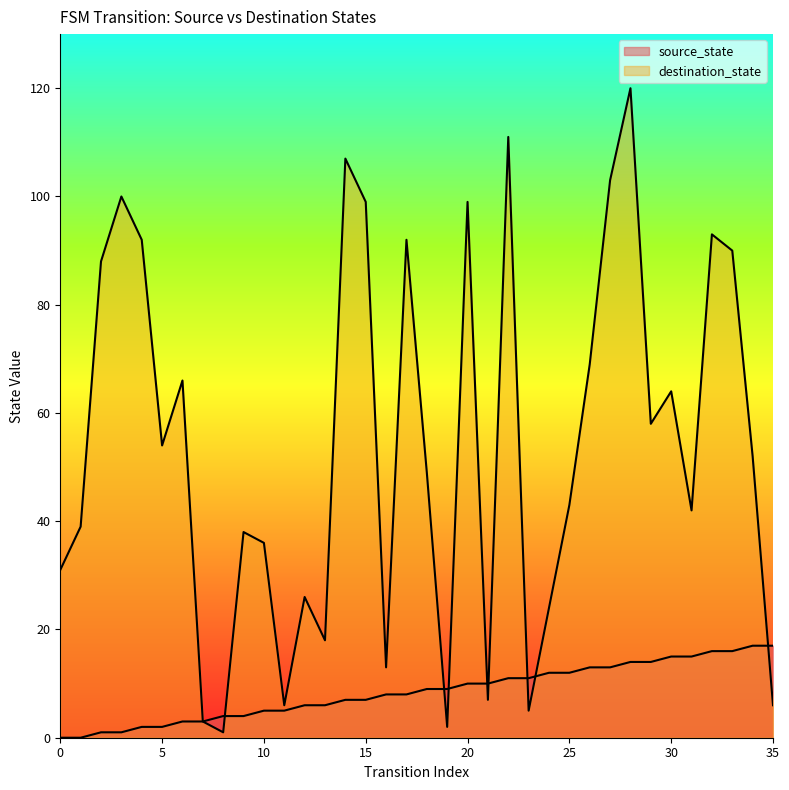

What are all the series names shown in the legend?

source_state, destination_state